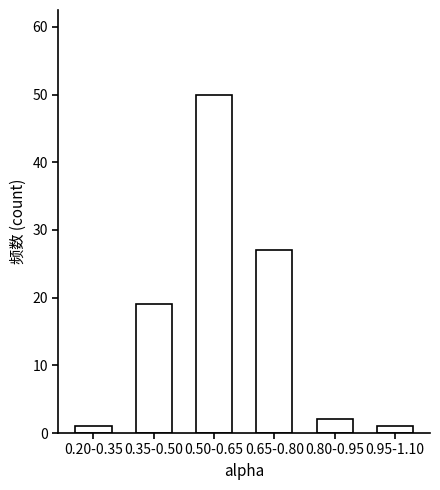

Reading right to left, transcribe all the data shown in this chart.

0.95-1.10=1	0.80-0.95=2	0.65-0.80=27	0.50-0.65=50	0.35-0.50=19	0.20-0.35=1